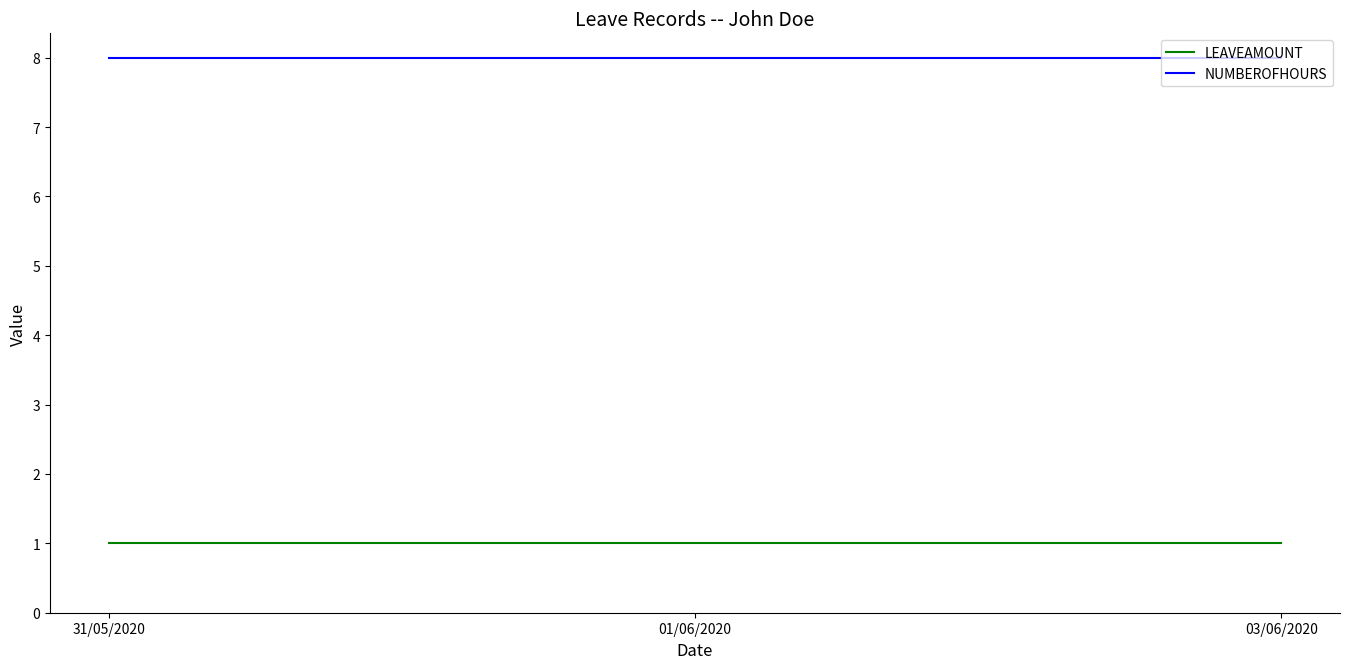

What position from the left is 31/05/2020?

1